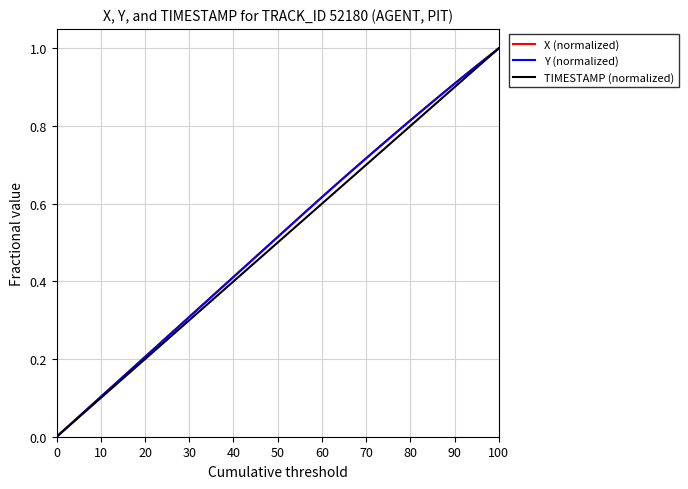

How many lines are shown in the chart?

3